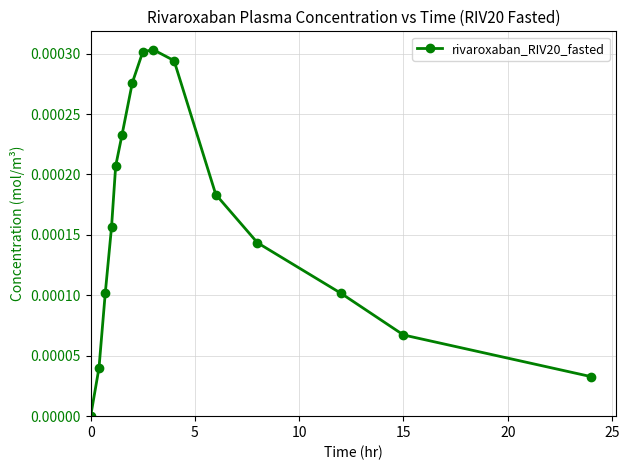

Does the chart have visible grid lines?

Yes